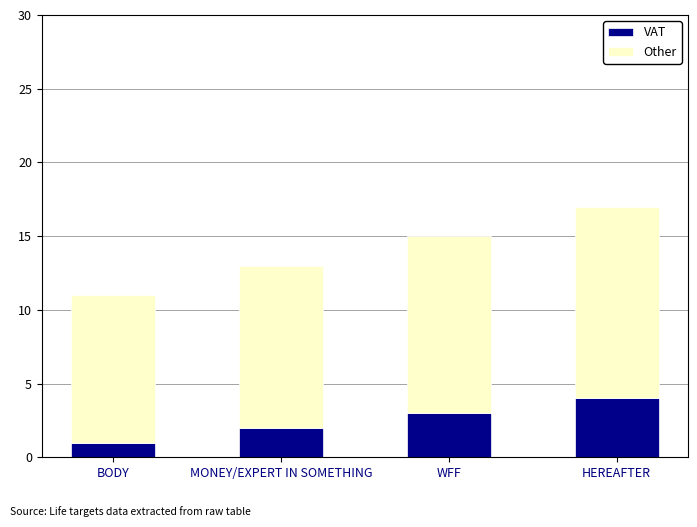

True or false: VAT has a value of 2 at MONEY/EXPERT IN SOMETHING.

True